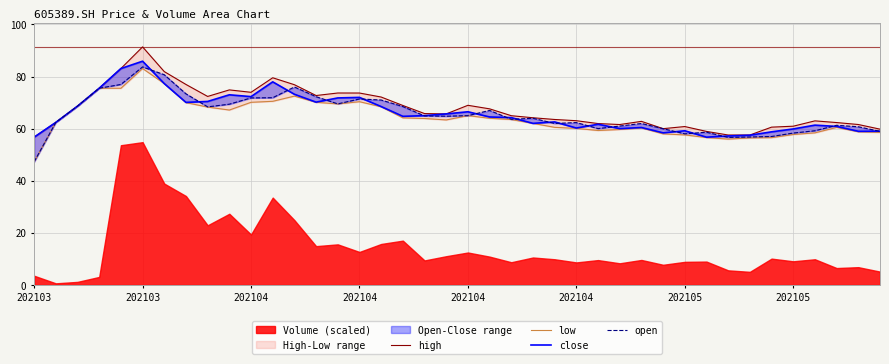

Read the close value at 202104.

66.5